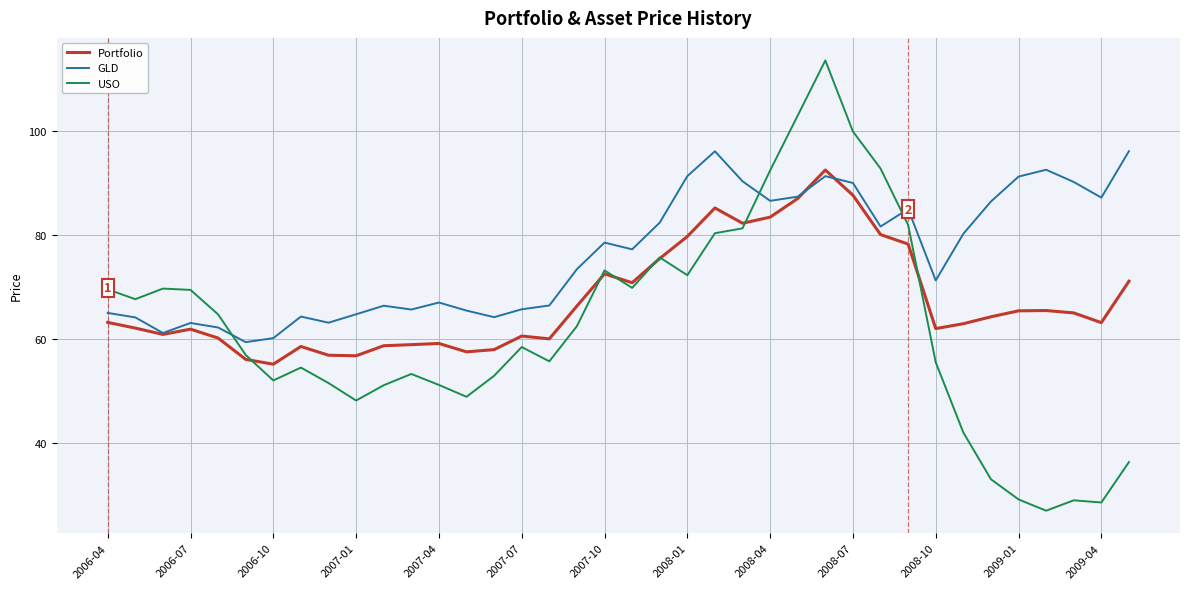

Rank the series by their maximum value, from highest to lowest.

USO, GLD, Portfolio